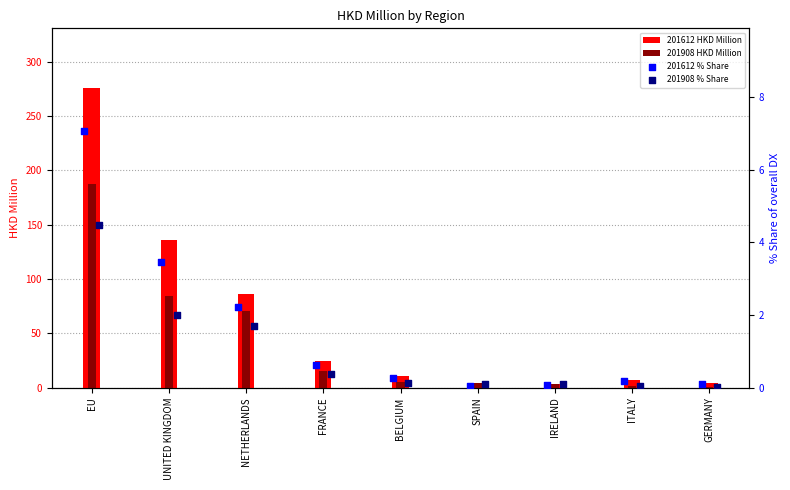

At how many categories does at least one series exceed 10?

5